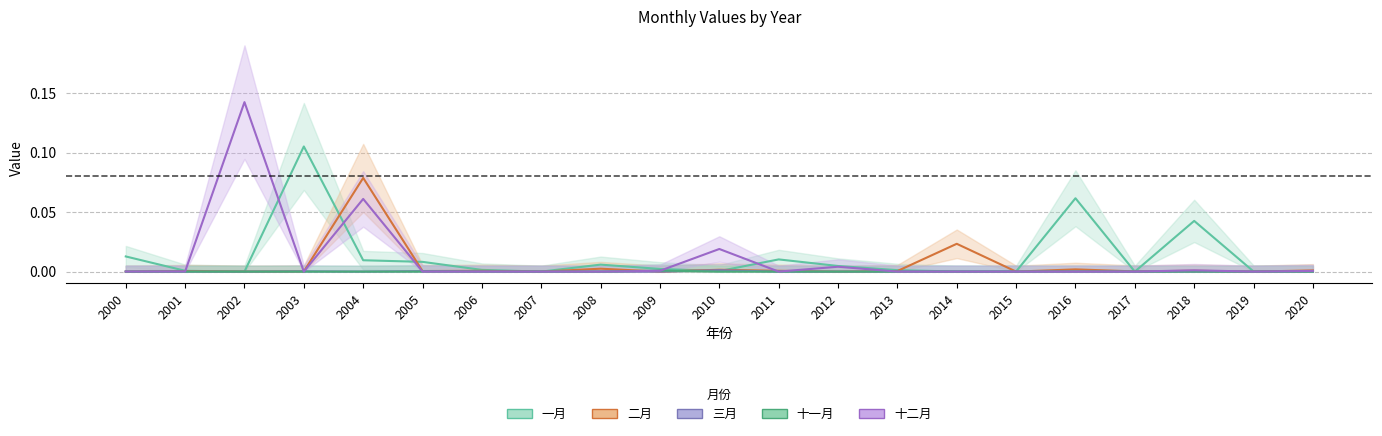

The 三月 series shows 0.0 at 2007. True or false?

True